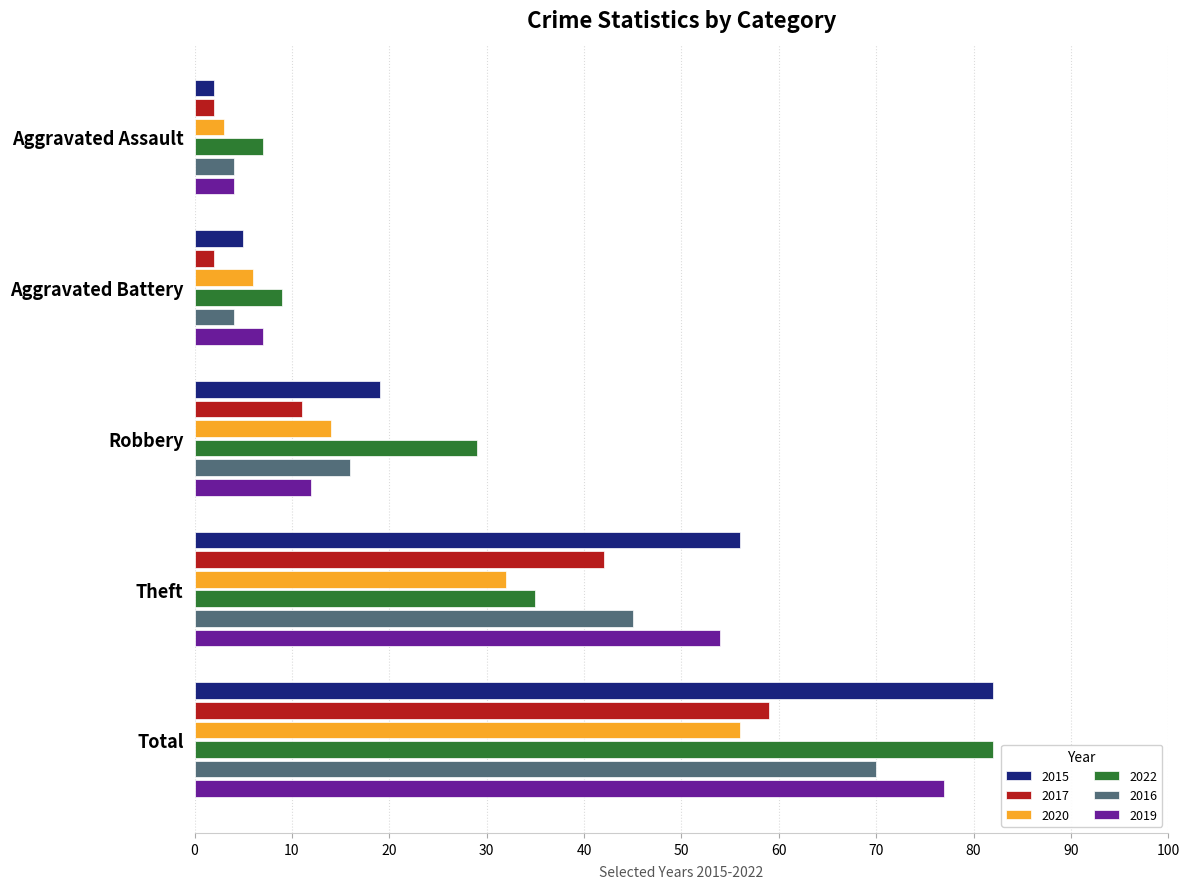

True or false: 2019 has a value of 4 at Aggravated Assault.

True